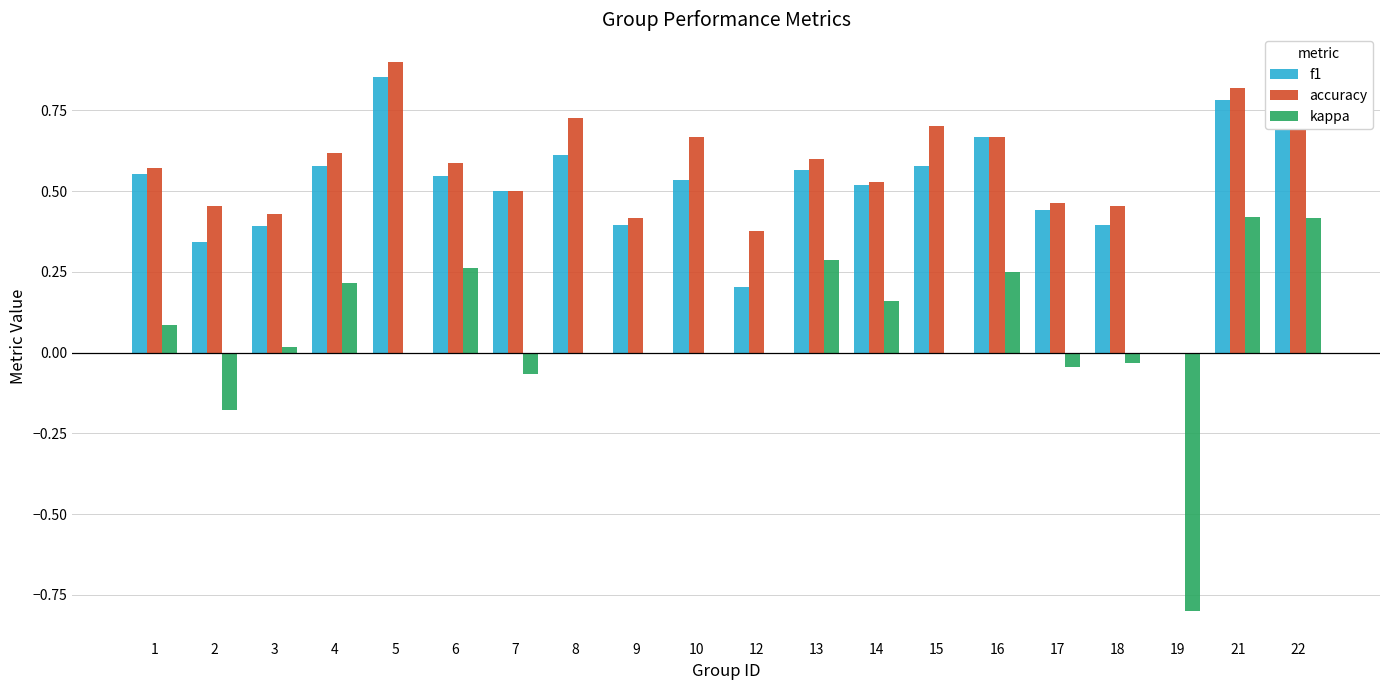

Is the value of accuracy at 15 greater than the value of f1 at 19?

Yes